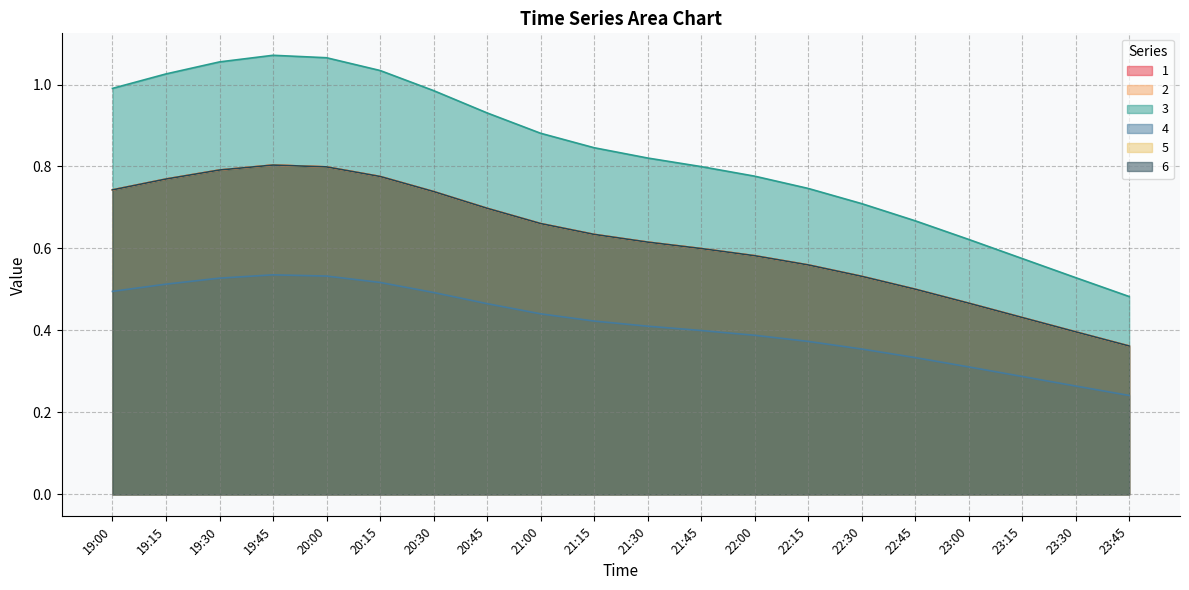

Between 19:00 and 19:45, which series saw the biggest shift?

3